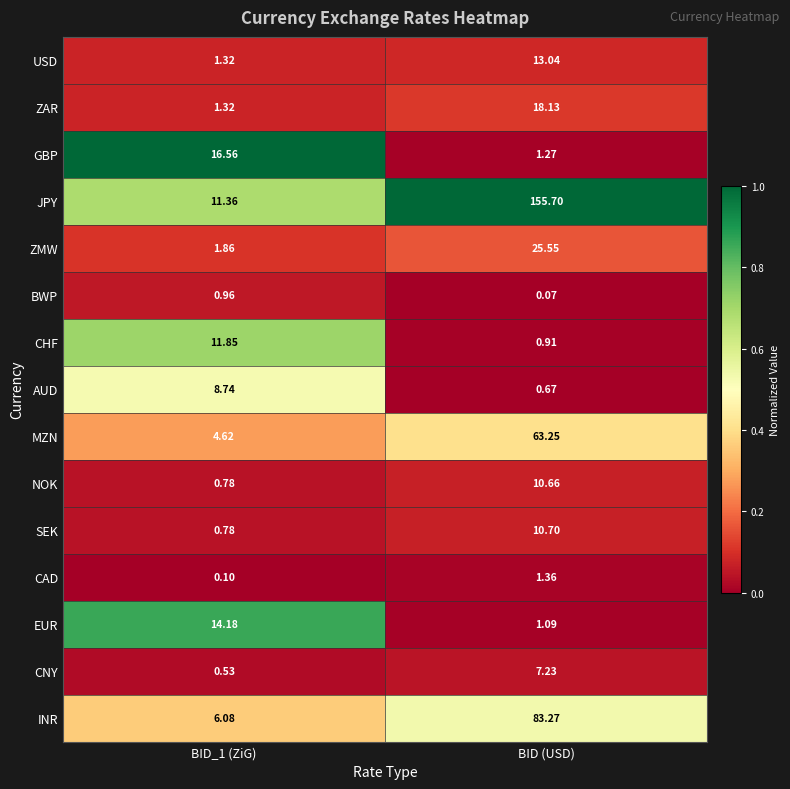

Which series has the widest spread of values?

JPY